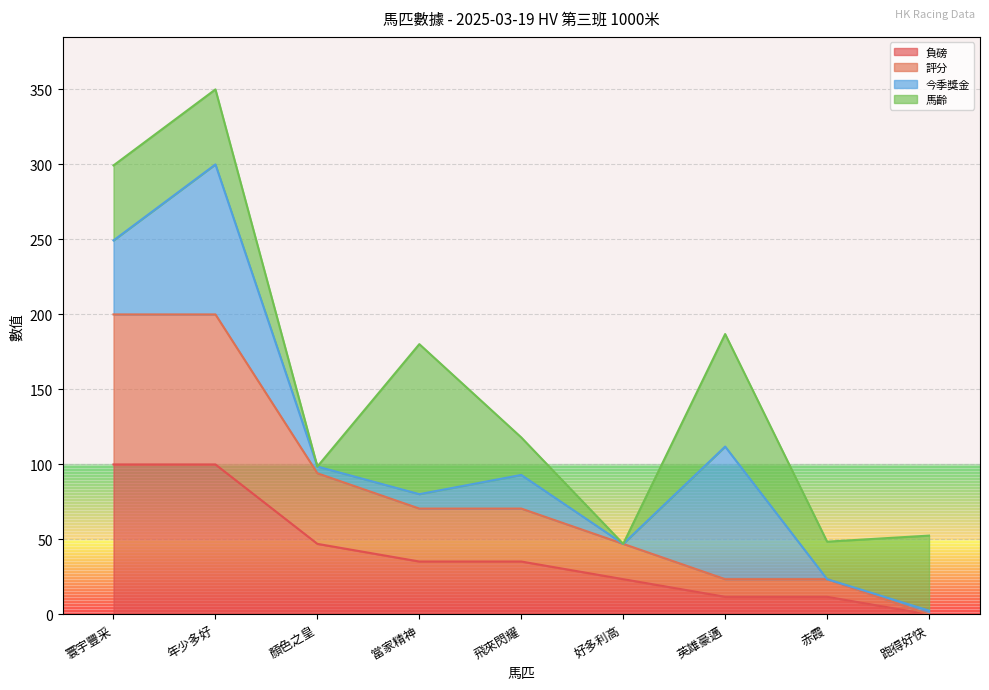

Does the chart have visible grid lines?

Yes